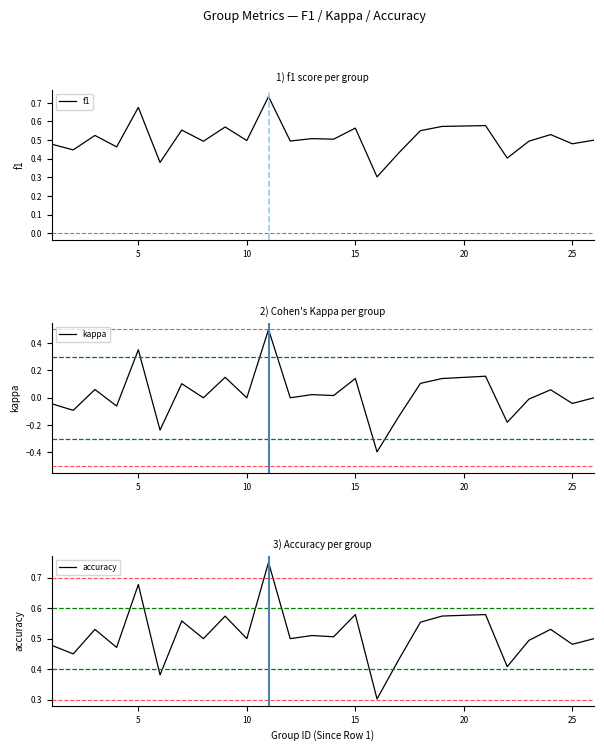

Does the chart have visible grid lines?

No